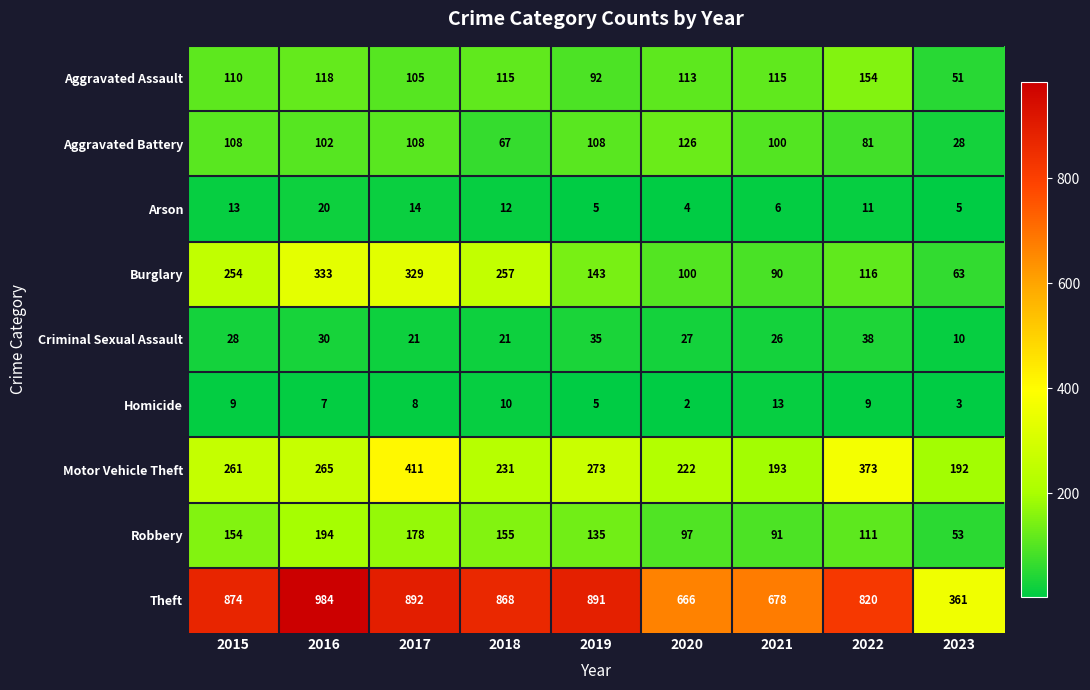

Is it true that Aggravated Assault equals 113 at 2020?

True